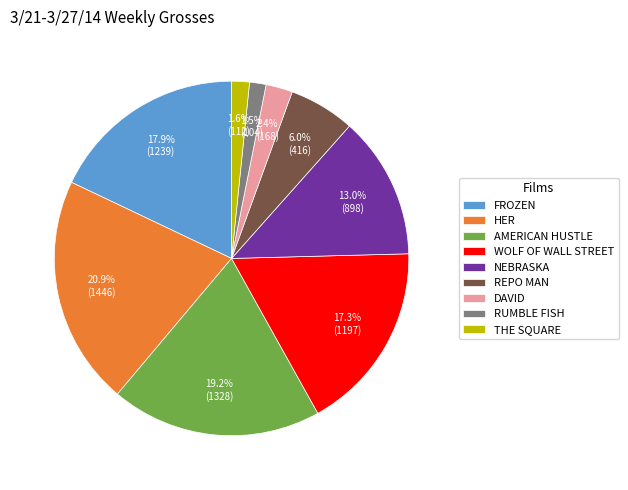

How many segments does this pie chart have?

9